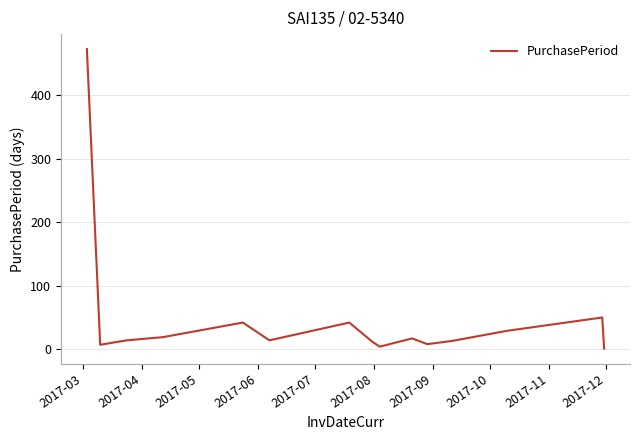

What is the maximum value shown in the chart?

473